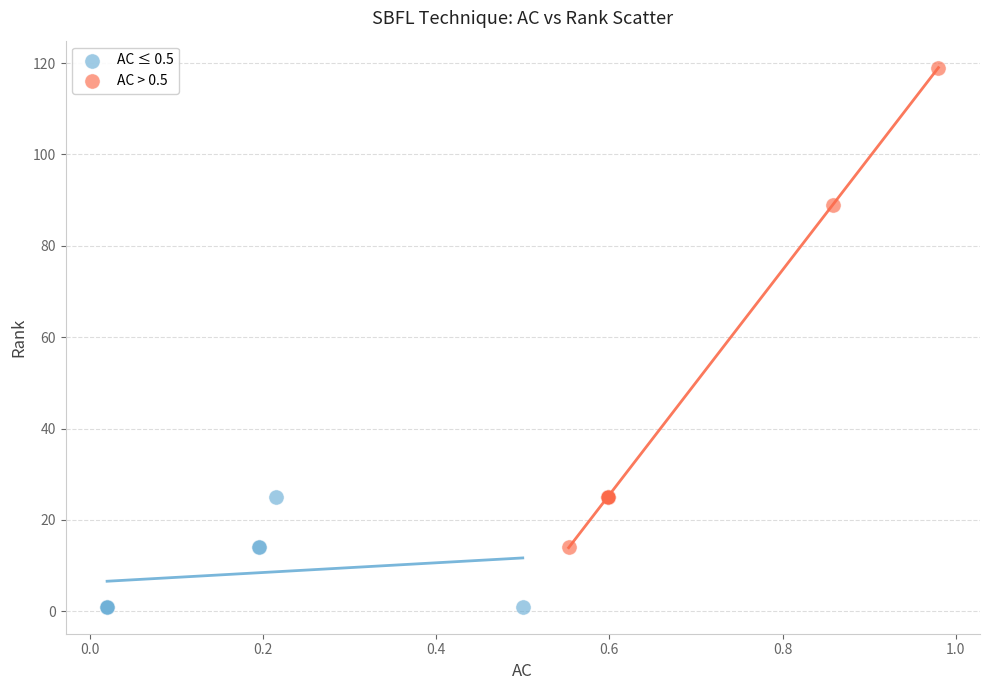

Which series reaches the maximum Y coordinate?

AC > 0.5